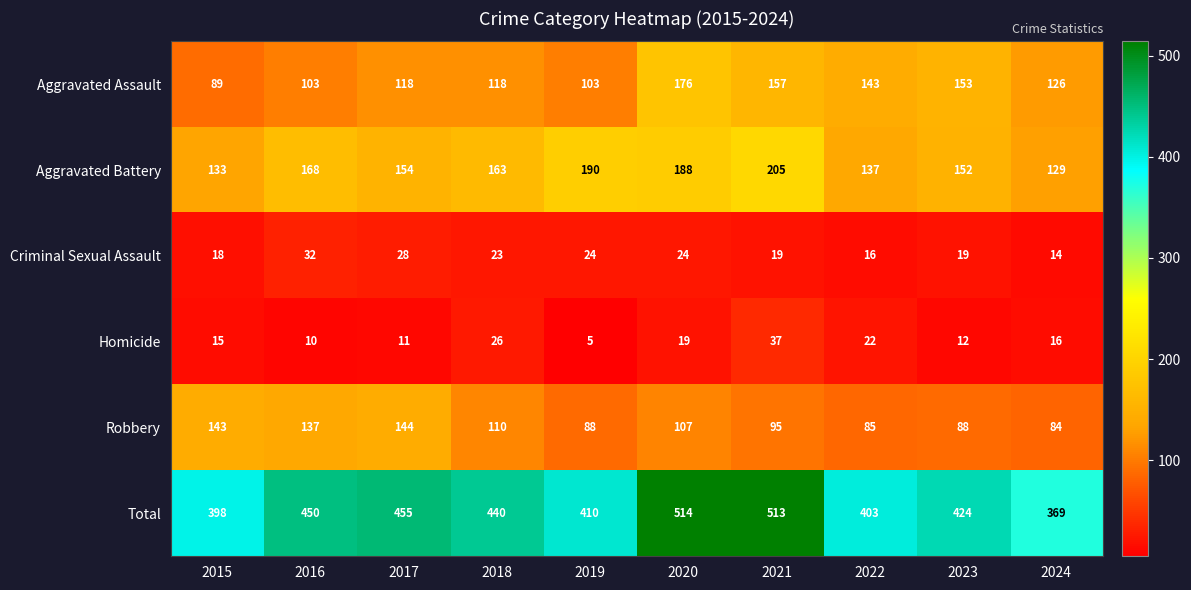

Which series has the widest spread of values?

Total